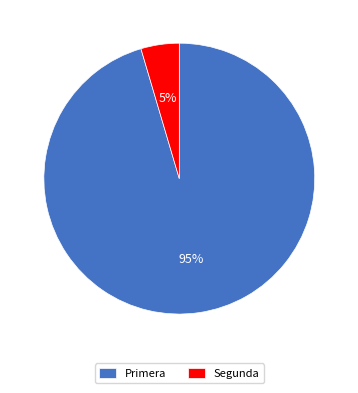

Does any single category account for the majority?

Yes